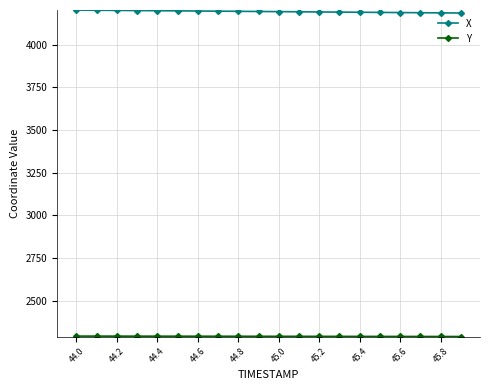

What is the value of the X point at the 8th from the left?

4196.3